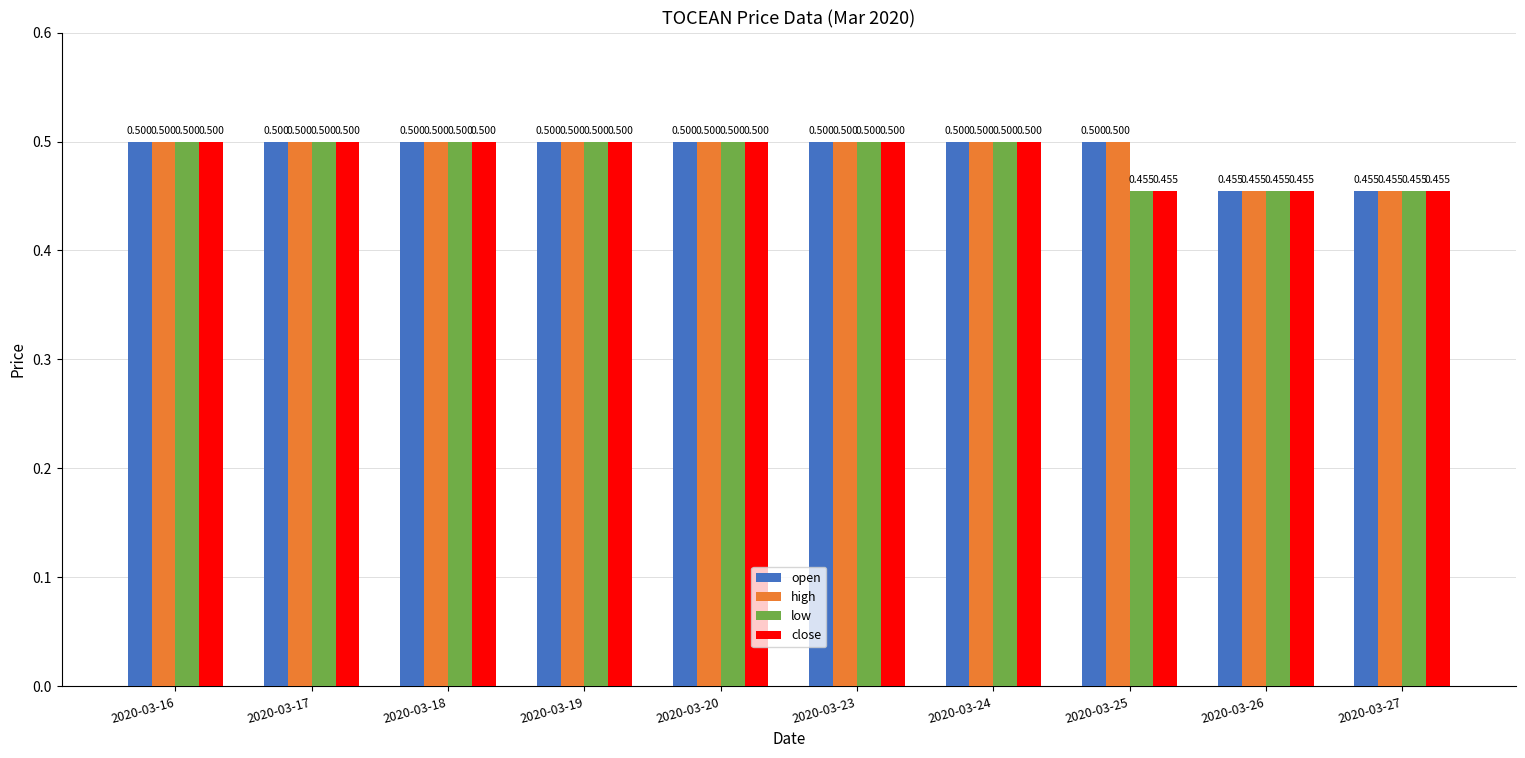

Is the value of open at 2020-03-27 greater than the value of close at 2020-03-23?

No